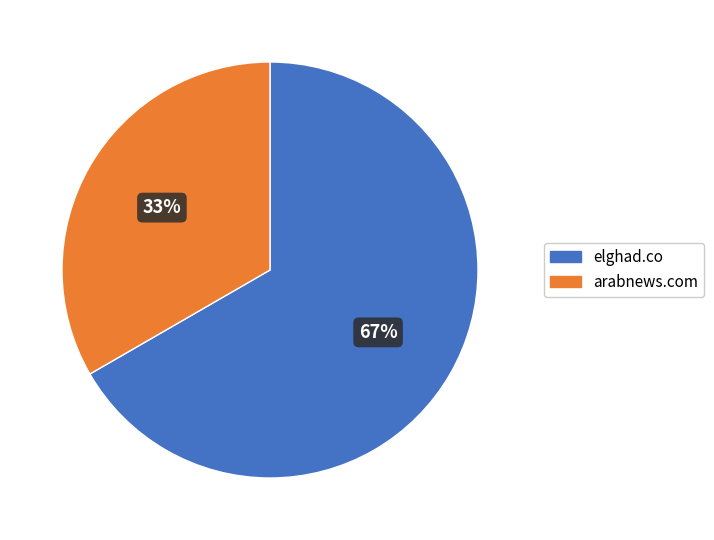

Which category has the biggest portion of the pie?

elghad.co